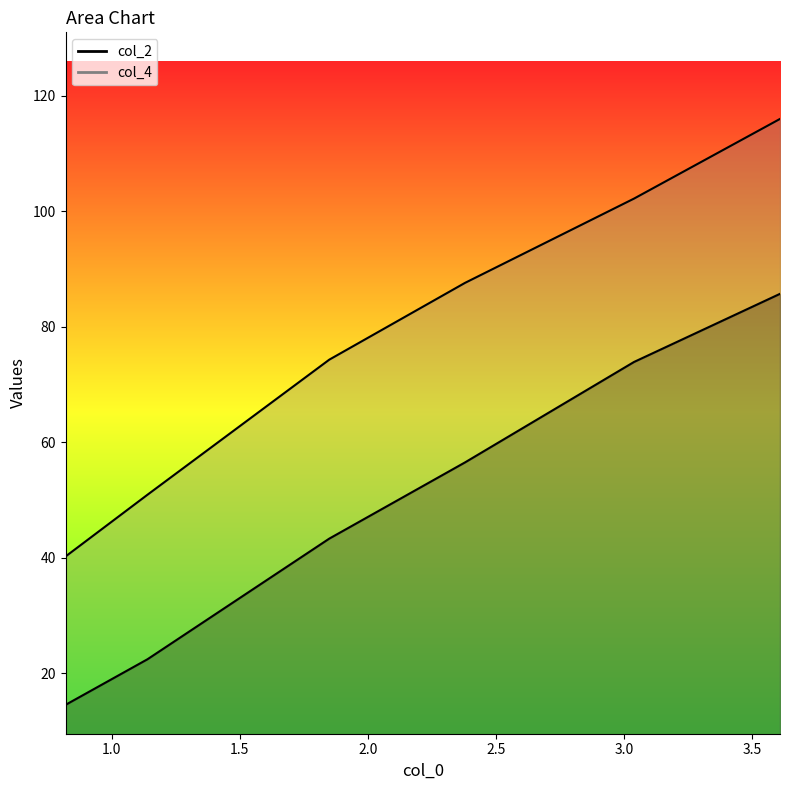

True or false: col_4 and col_2 intersect in this chart.

False